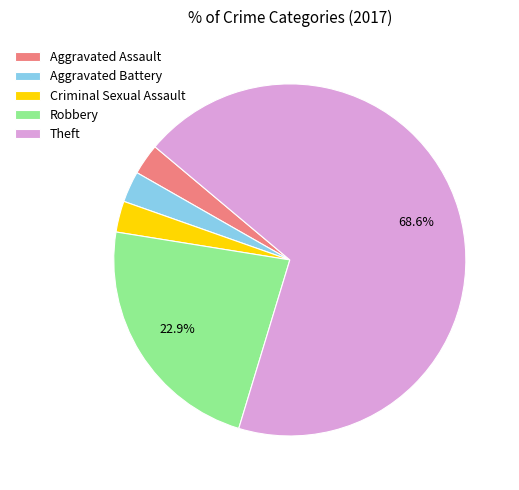

Is it true that Robbery is 23% of the pie?

True